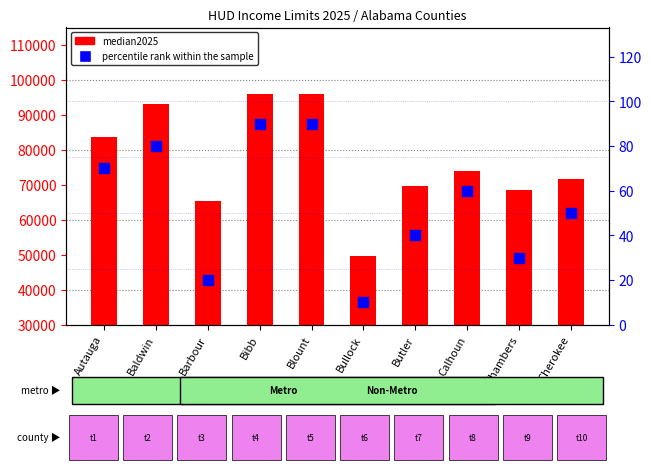

At which category is the sum across all series the highest?

Bibb